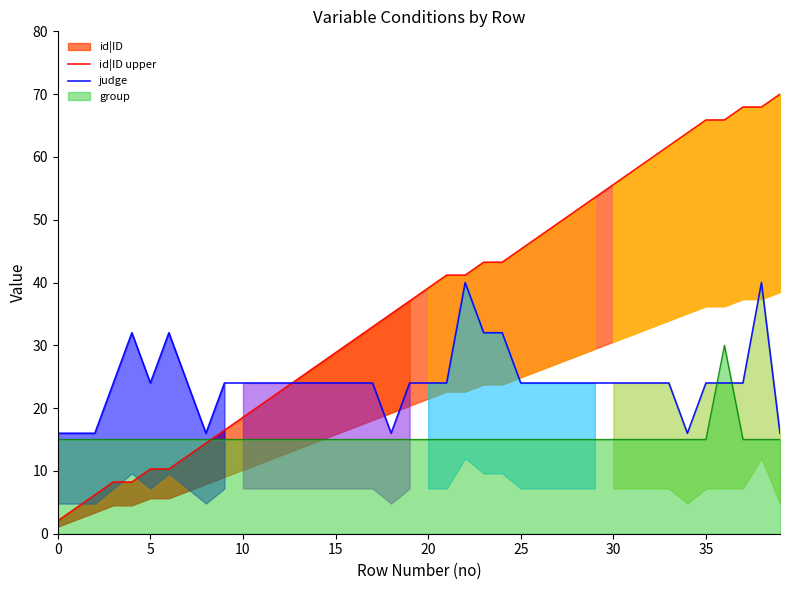

What is the label of the 12th point from the right?

28